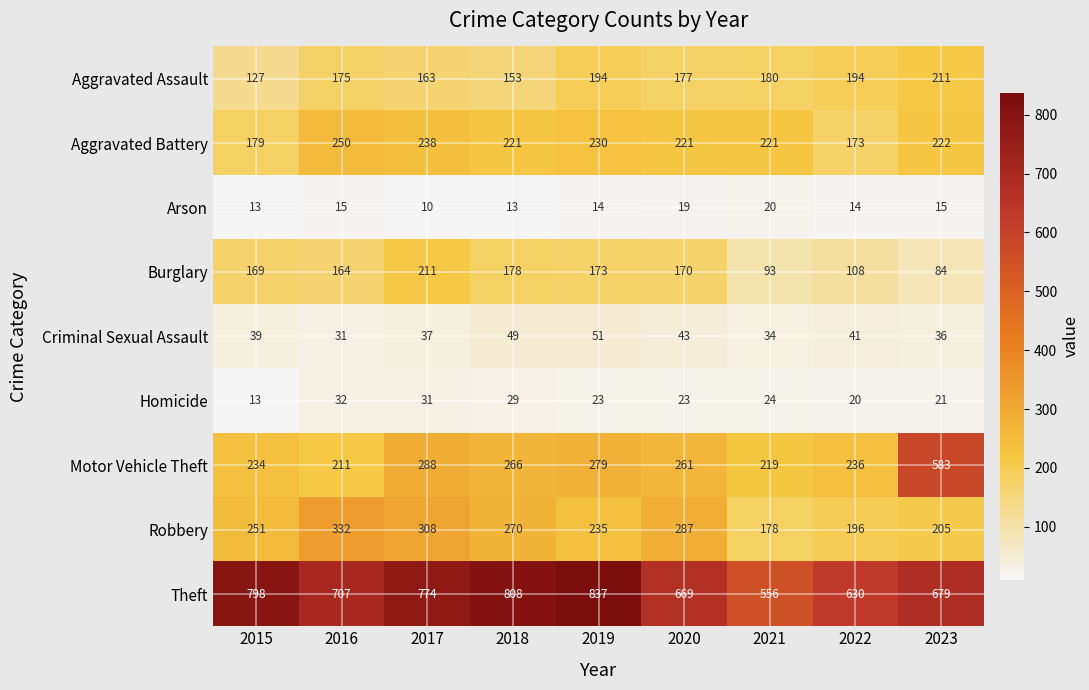

What is the sum of the Theft values at 2021 and 2020?

1225